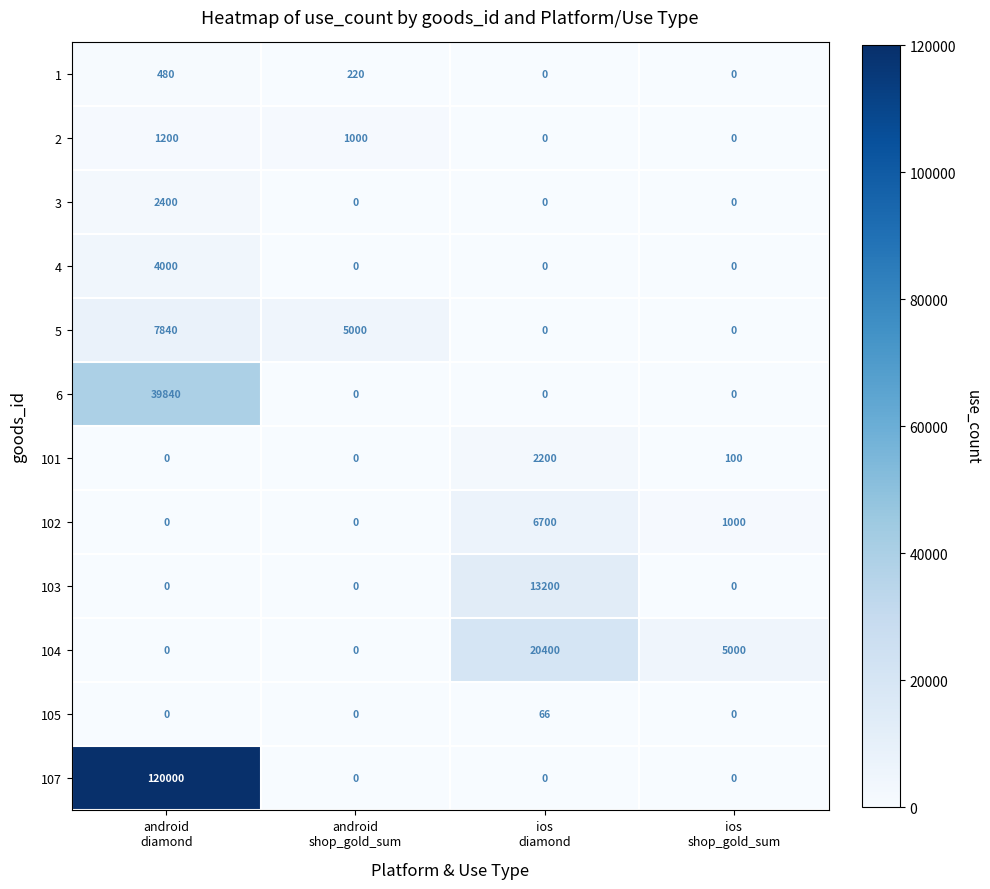

Rank the series by their maximum value, from highest to lowest.

107, 6, 104, 103, 5, 102, 4, 3, 101, 2, 1, 105